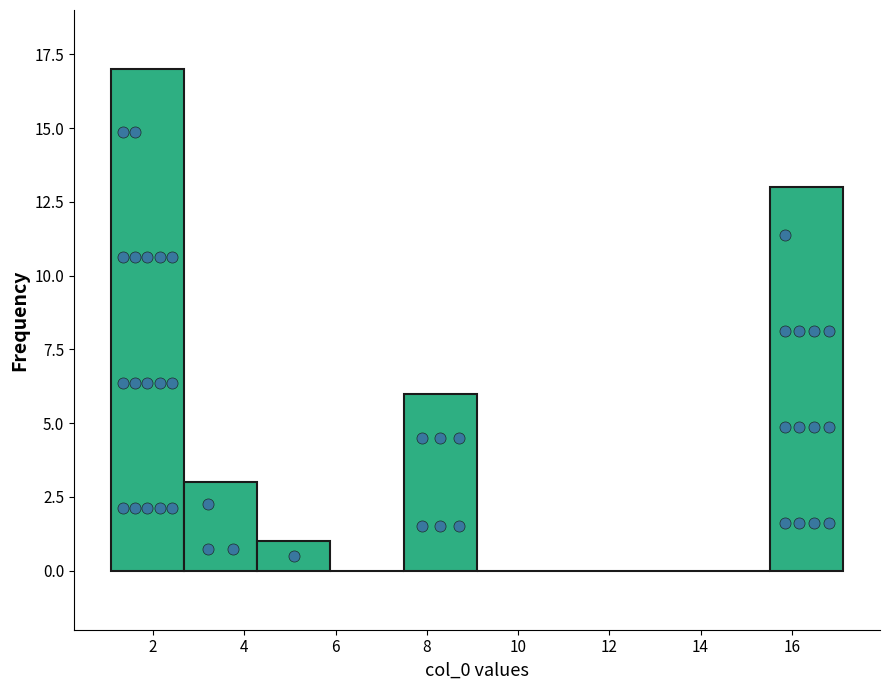

Reading left to right, transcribe this chart: for each bar, give the range it covers on the x-axis and its height. Neither the bar edges nor the heights are printed on the chart, so give them approximately, as read against the axes.

1.0 to 2.6: 17
2.6 to 4.2: 3
4.2 to 5.8: 1
5.8 to 7.4: 0
7.4 to 9.2: 6
9.2 to 10.8: 0
10.8 to 12.4: 0
12.4 to 14.0: 0
14.0 to 15.6: 0
15.6 to 17.2: 13